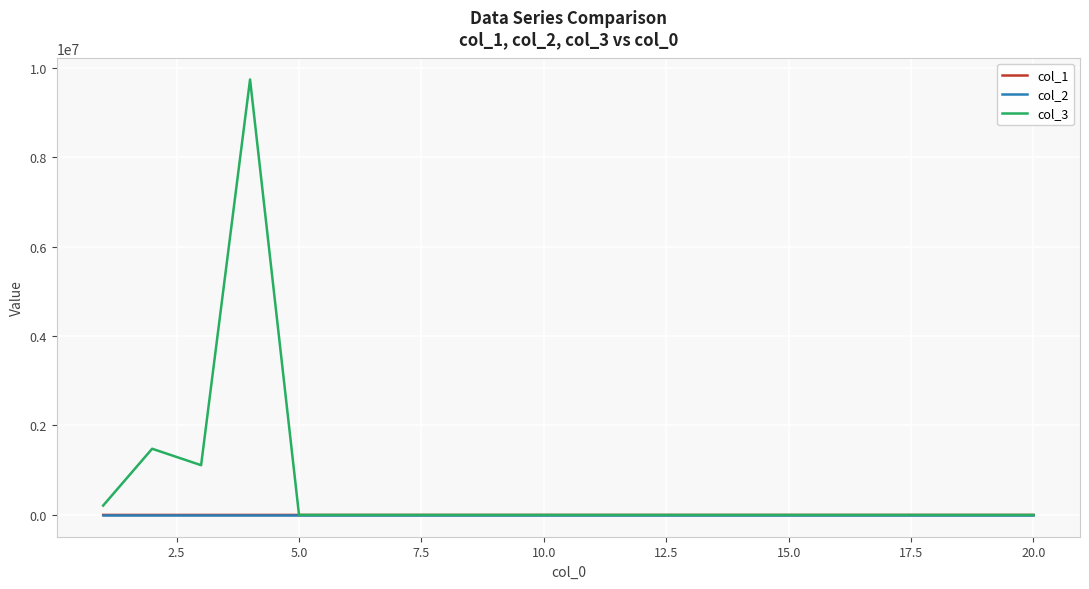

What are all the series names shown in the legend?

col_1, col_2, col_3